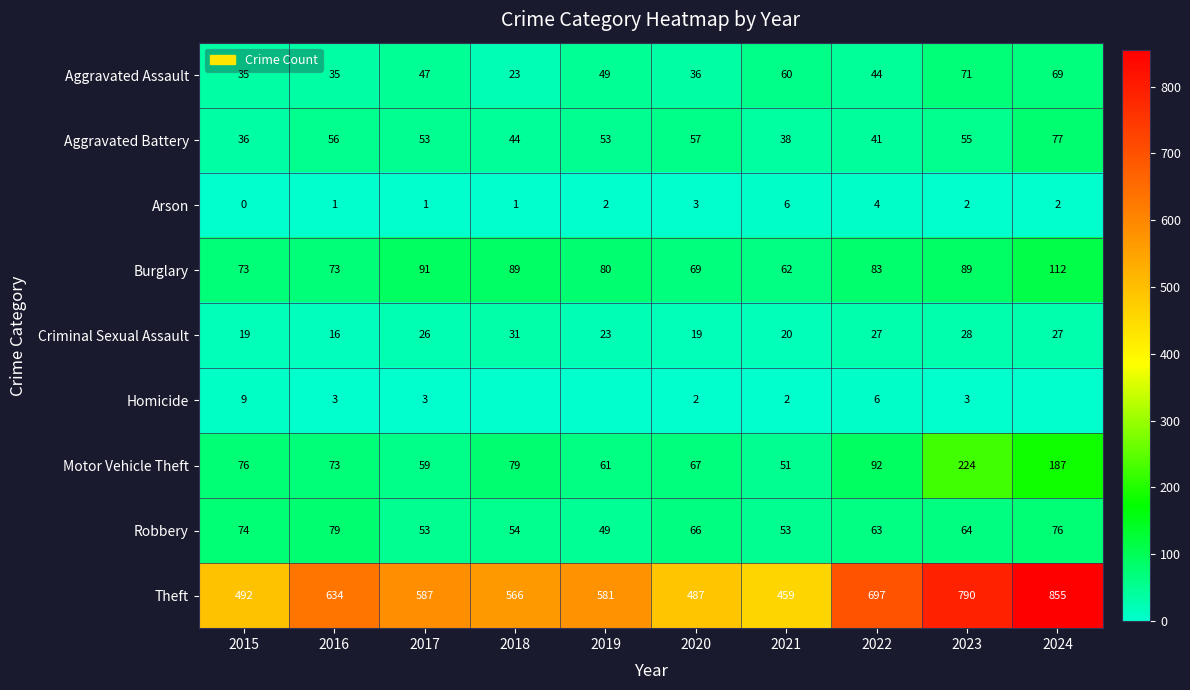

How many series are shown in this chart?

9